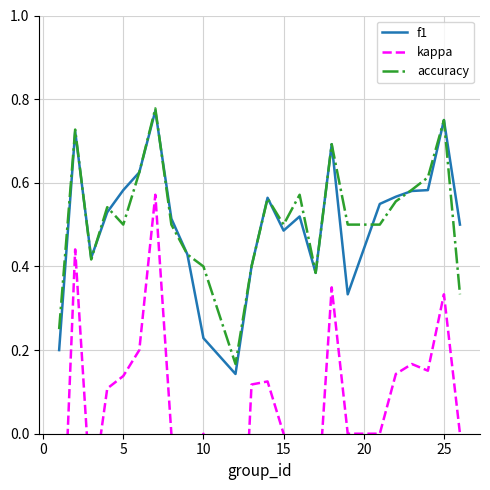

Is it true that accuracy equals 0.5 at 15?

True